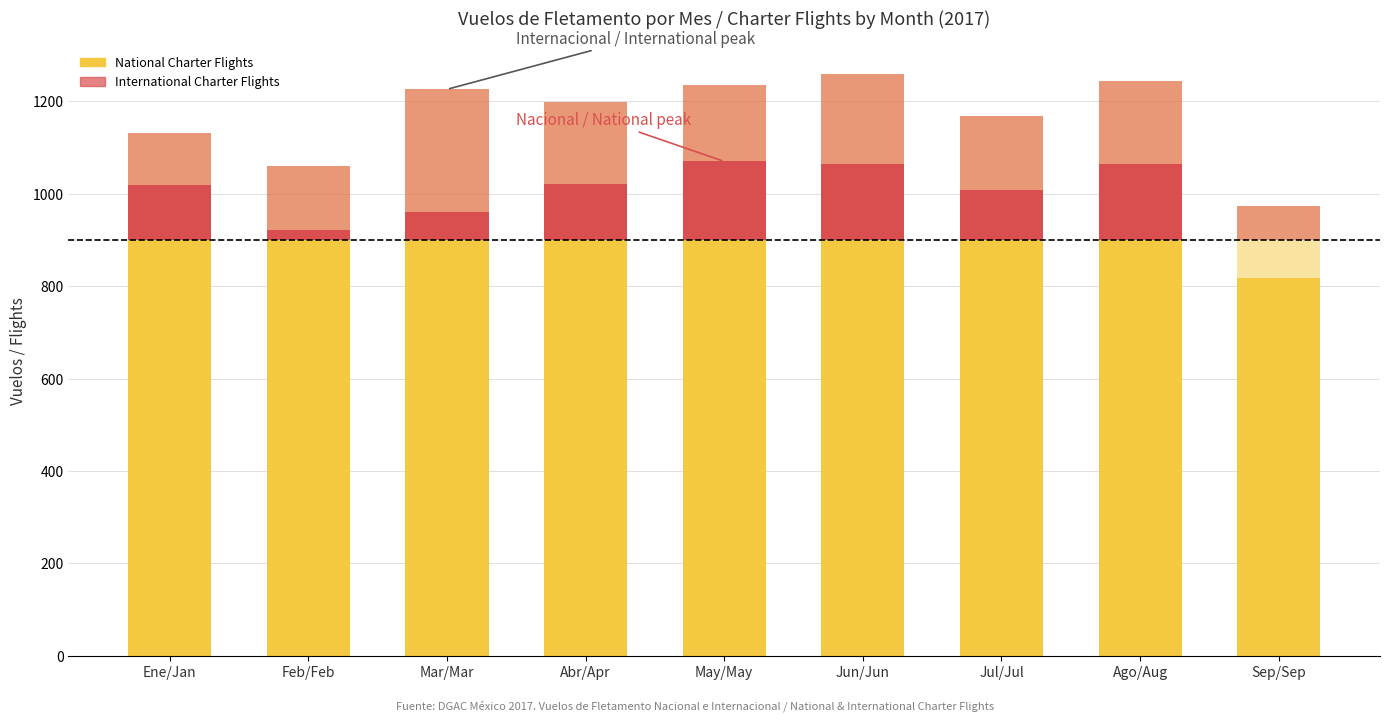

Reading left to right, what are all the values shown in this chart?

National Charter Flights: 900	900	900	900	900	900	900	900	818
International Charter Flights: 111	139	266	176	165	195	160	181	155